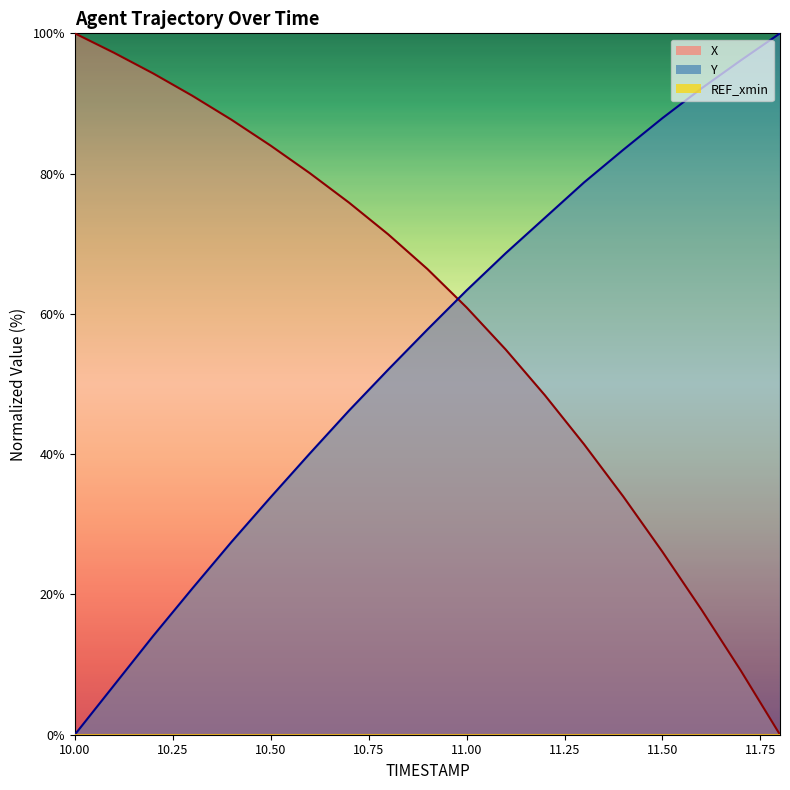

True or false: Y and X intersect in this chart.

True